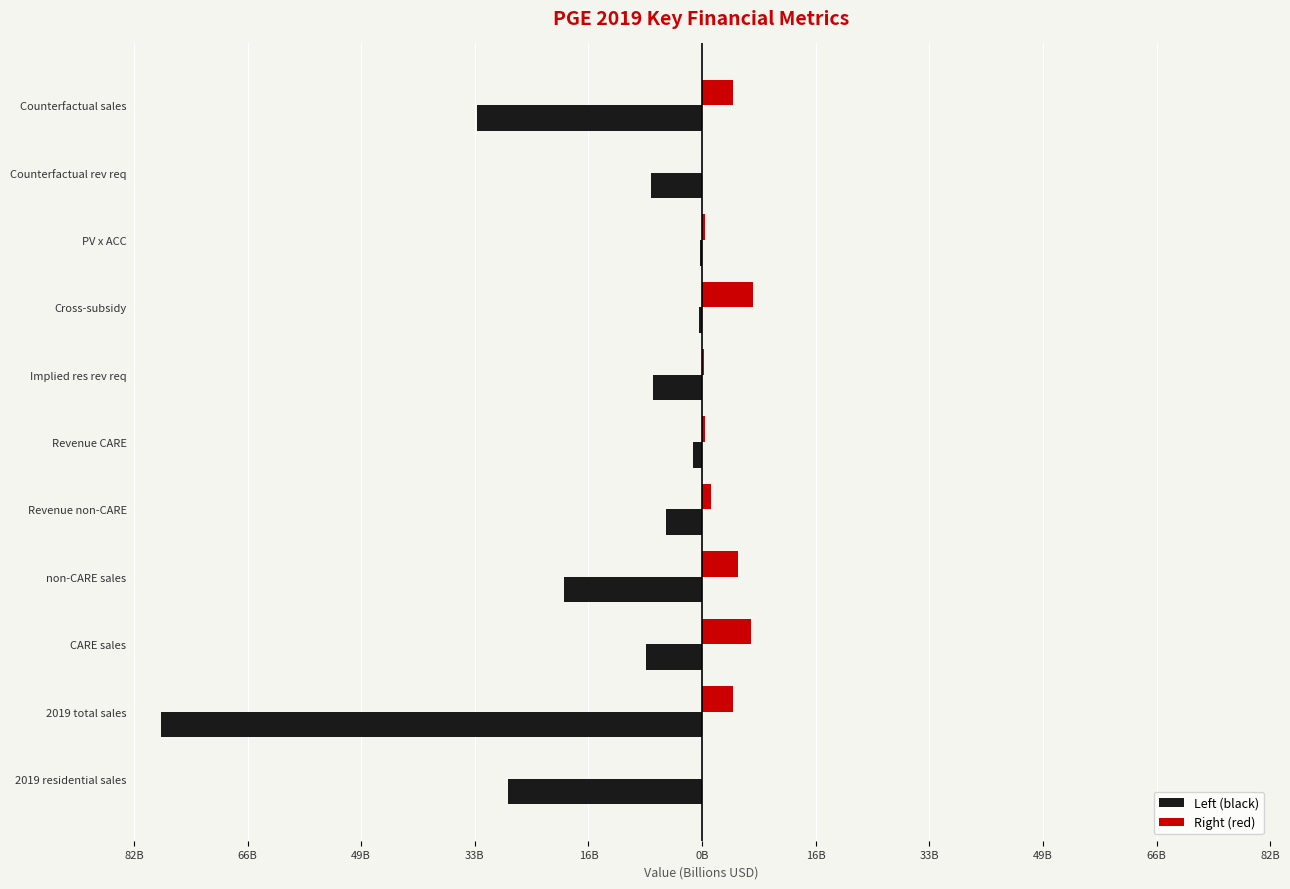

What are all the series names shown in the legend?

Left (black), Right (red)